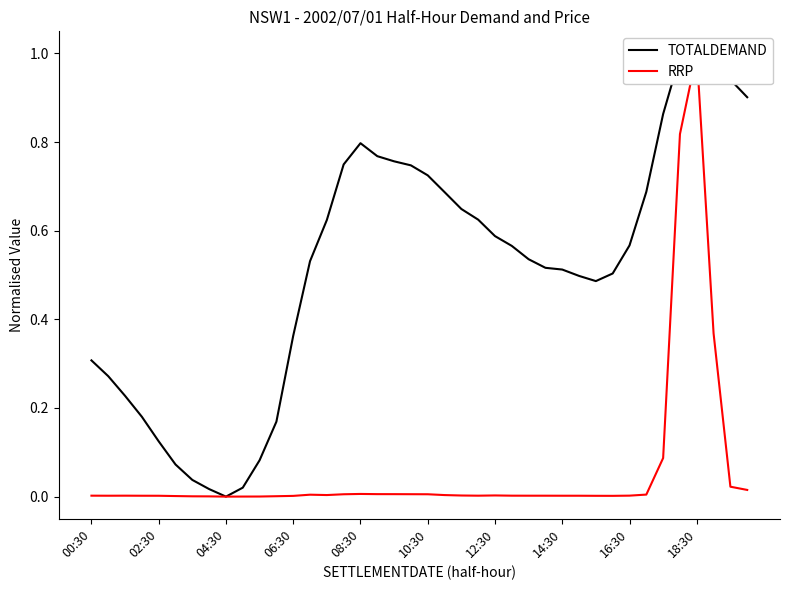

Is this an area chart (filled region under the line)?

No